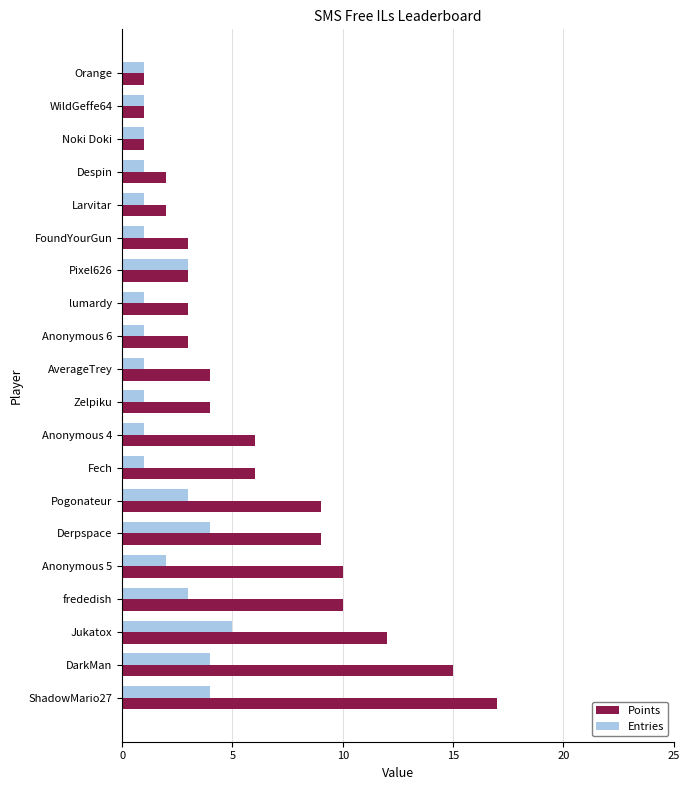

Rank the series at Fech from lowest to highest value.

Entries, Points